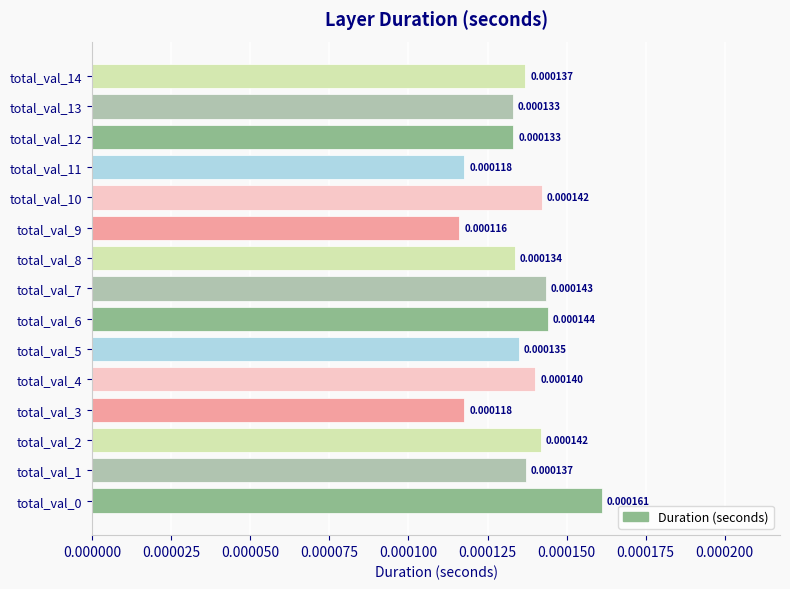

Between total_val_8 and total_val_13, which is larger?

total_val_8